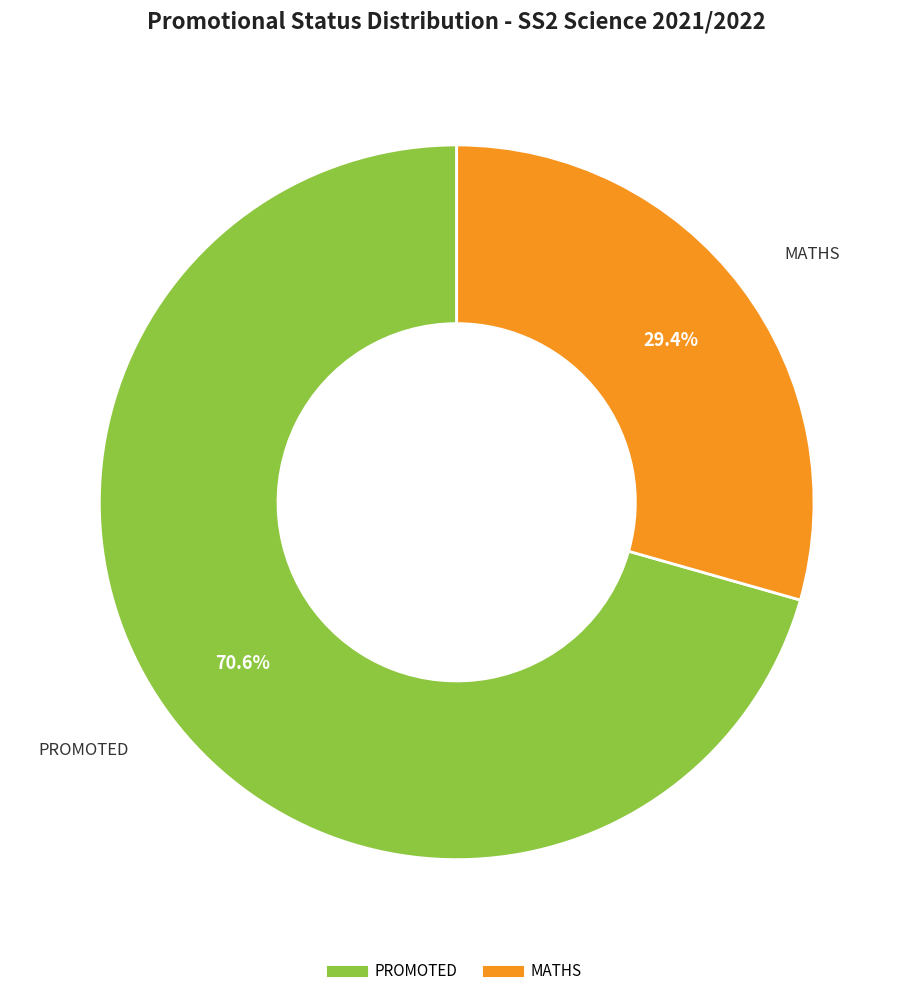

True or false: MATHS accounts for 42% of the total.

False